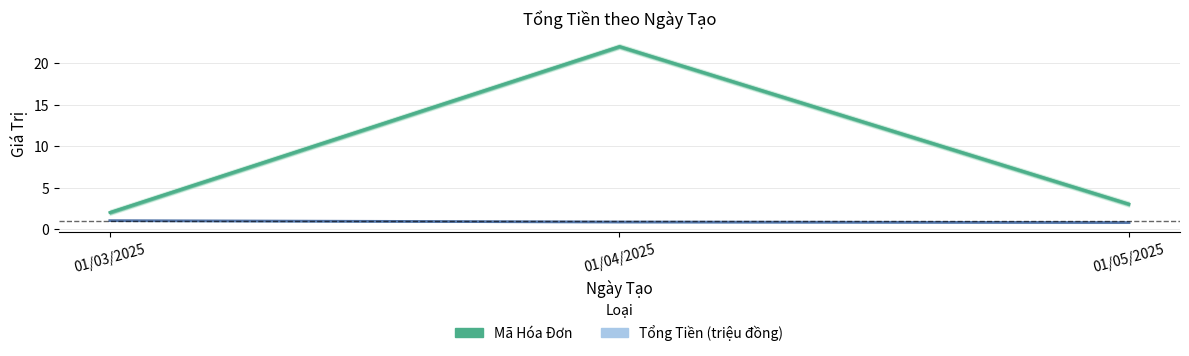

Read the Mã Hóa Đơn value at 01/04/2025.

22.0